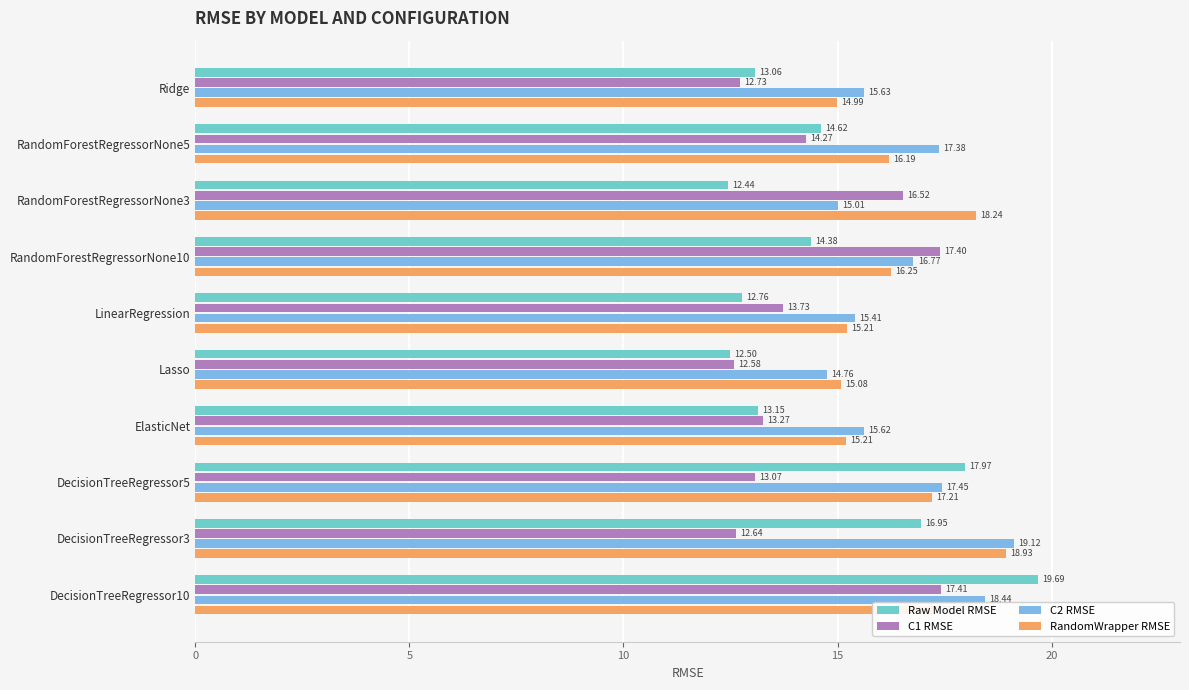

Which category has the lowest value in the C1 RMSE series?

Lasso